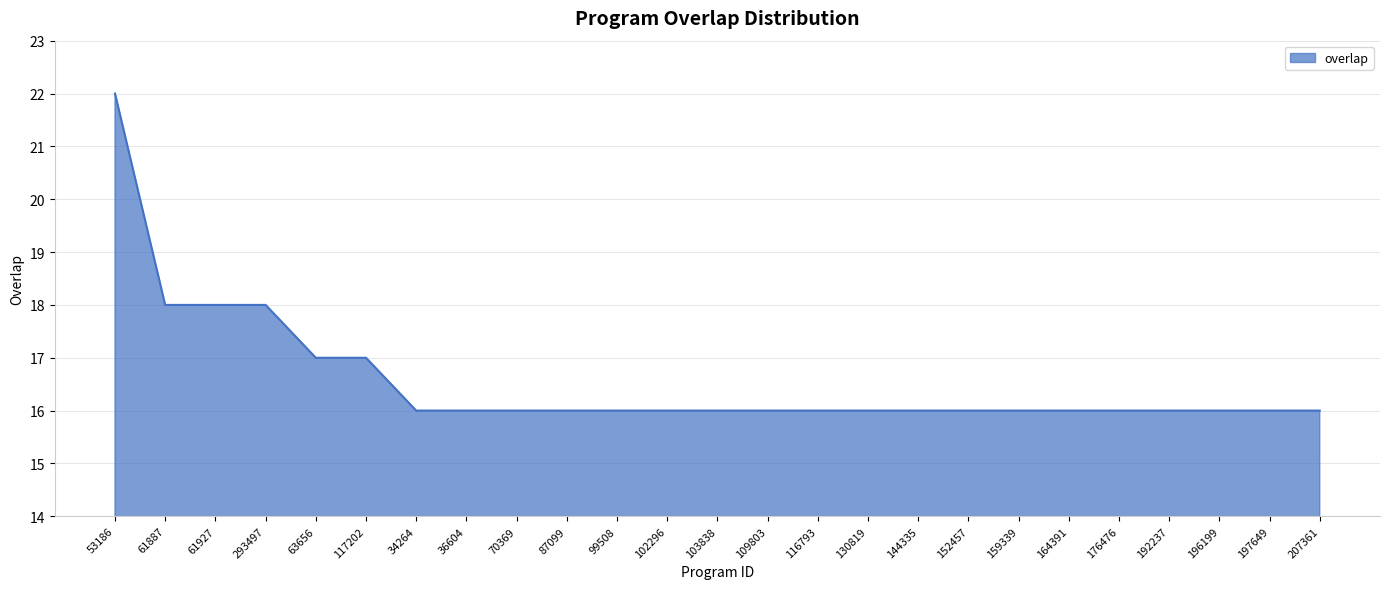

What is the greatest value displayed?

22